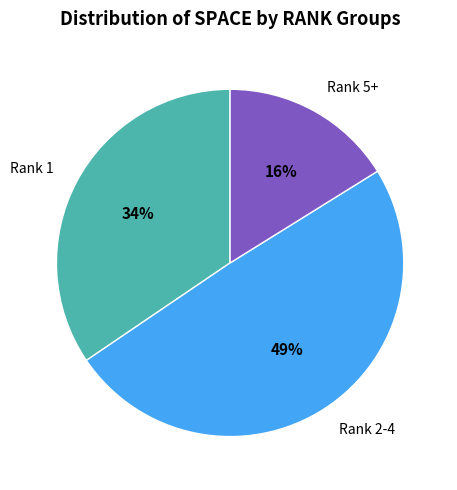

Is there any slice that represents more than half of the pie?

No